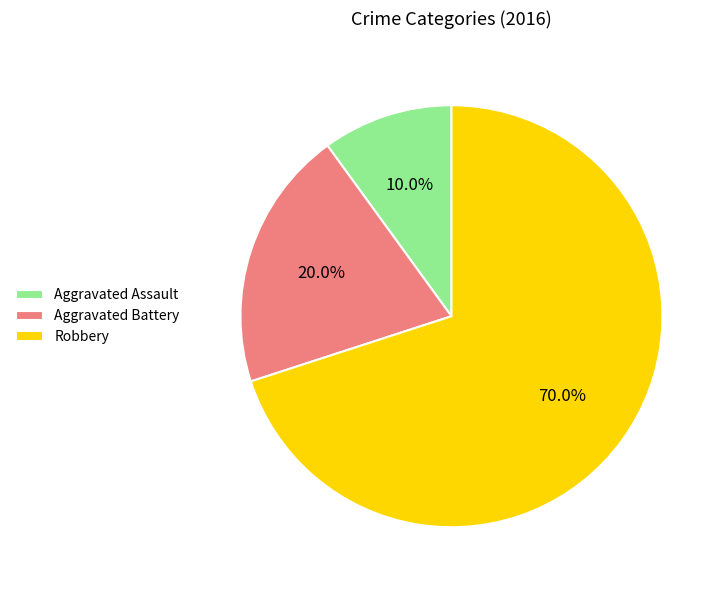

Rank the categories by value from lowest to highest.

Aggravated Assault, Aggravated Battery, Robbery